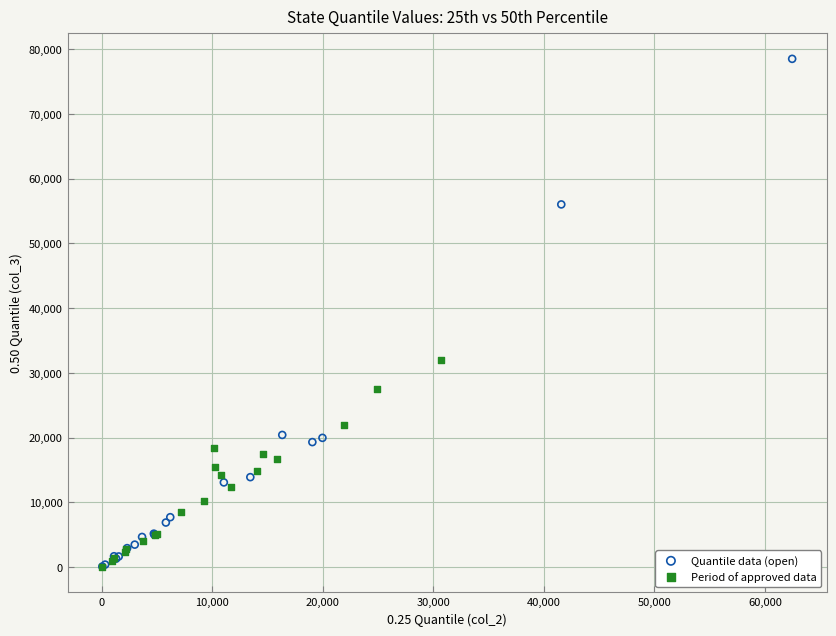

Which series contains the highest Y value?

Quantile data (open)